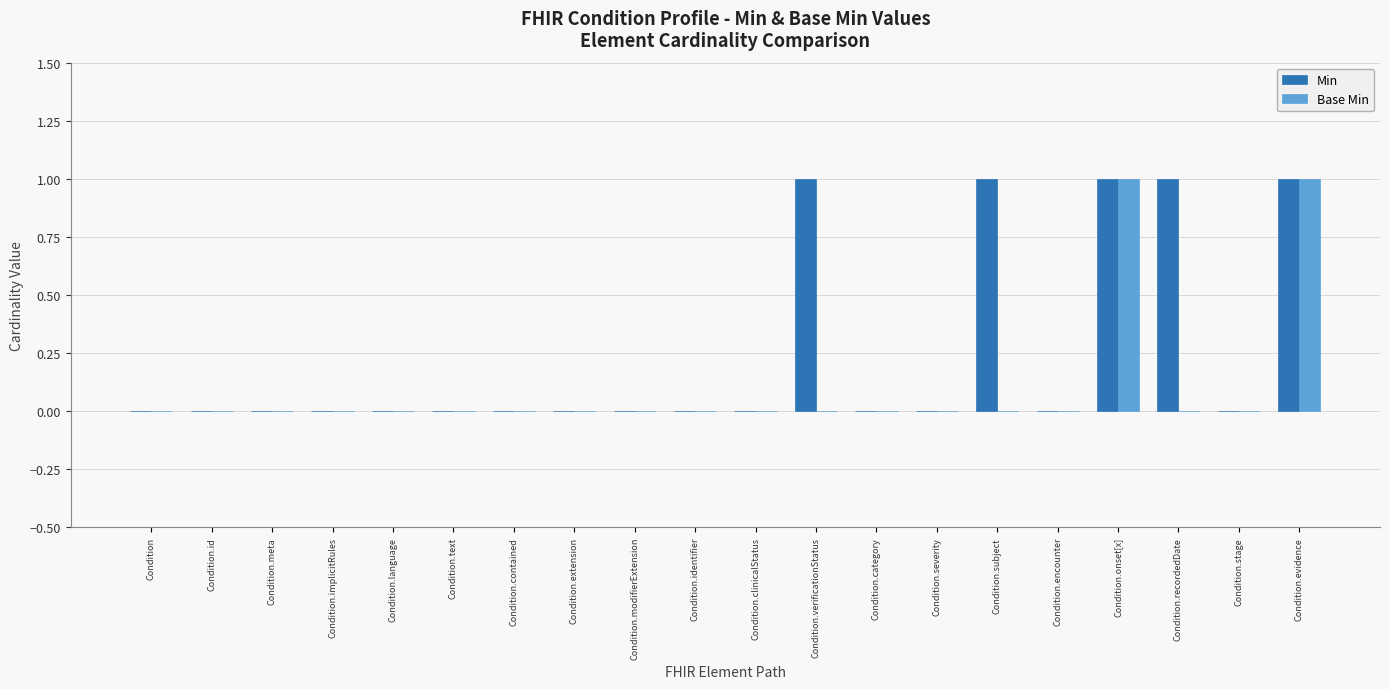

How many Base Min values are between 0 and 1?

20